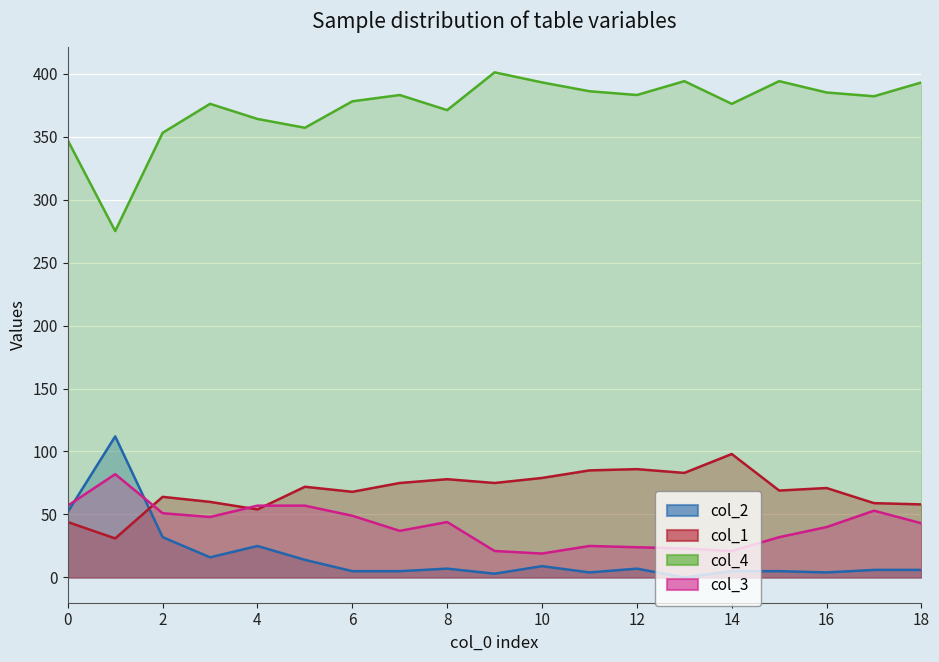

True or false: col_4 and col_1 intersect in this chart.

False